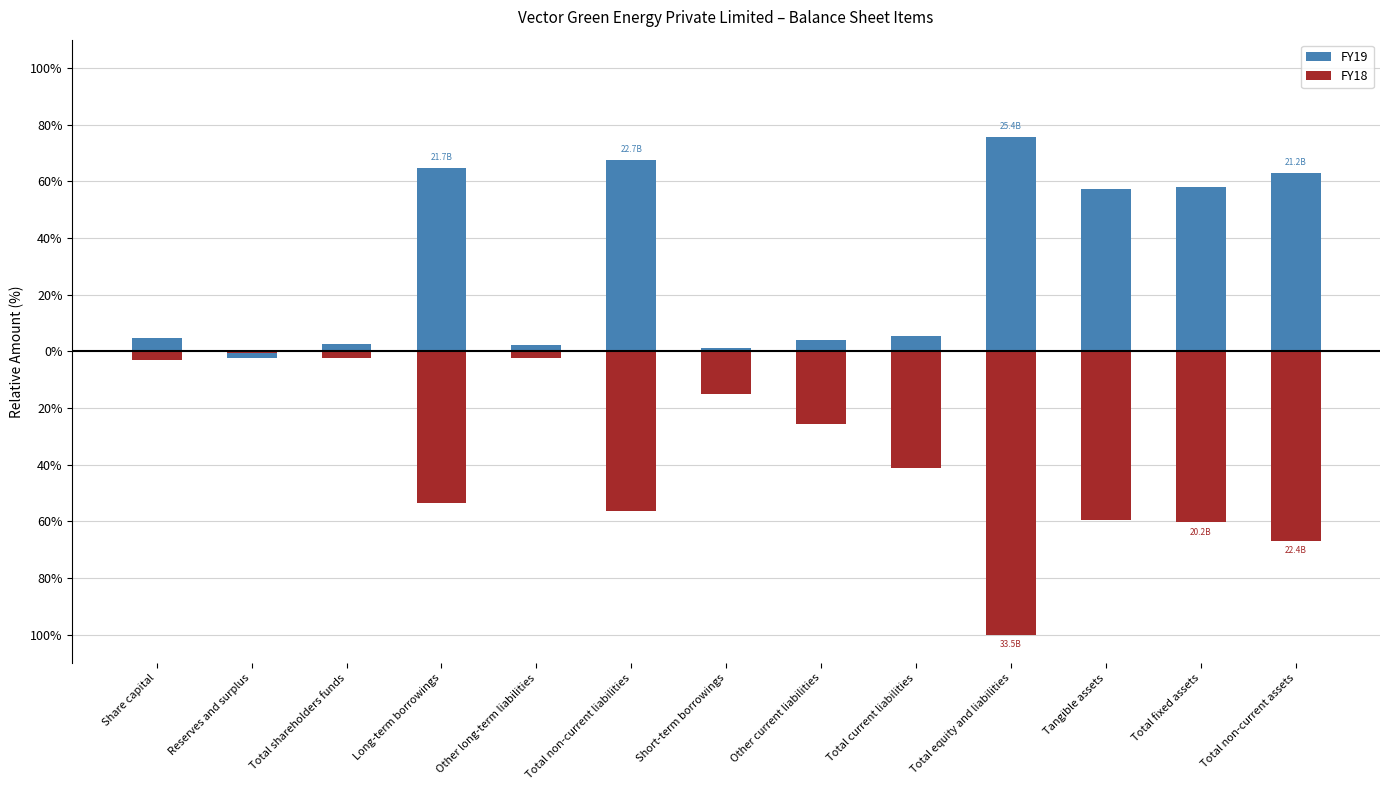

Reading right to left, what are all the values shown in this chart?

FY19: 63.1	57.9	57.4	75.6	5.5	3.8	1.3	67.6	2.3	64.7	2.5	-2.3	4.8
FY18: -66.9	-60.4	-59.7	-100.0	-41.3	-25.8	-15.1	-56.4	-2.4	-53.7	-2.2	-0.7	-3.0